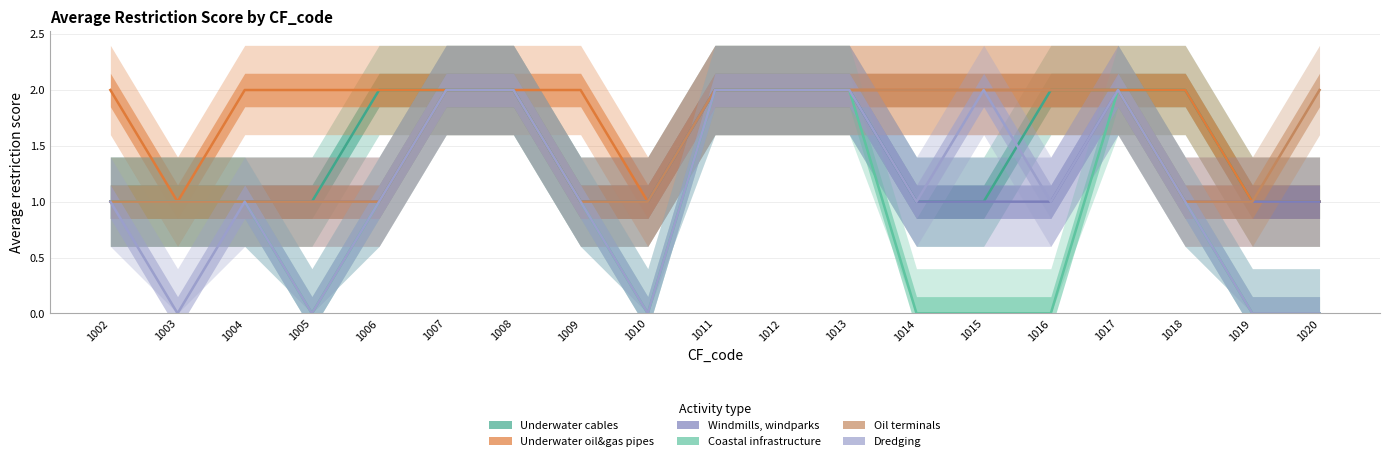

How many series are shown in this chart?

6